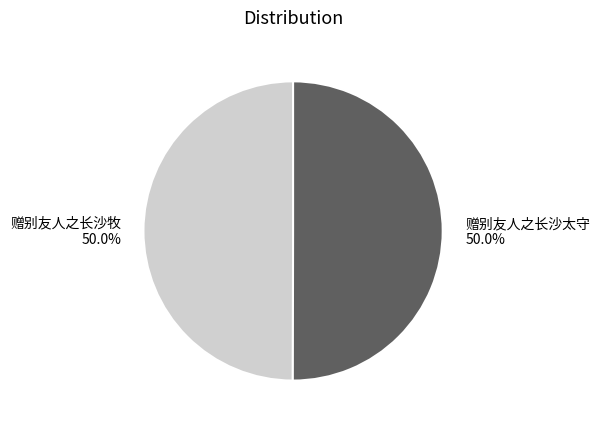

What is the ratio of the value at 赠别友人之长沙牧 to the value at 赠别友人之长沙太守?

1.0